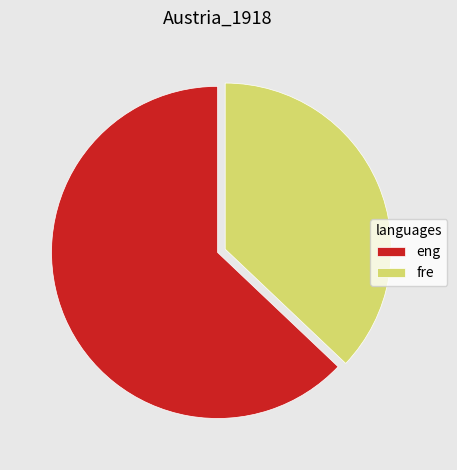

Count the number of slices in the pie.

2